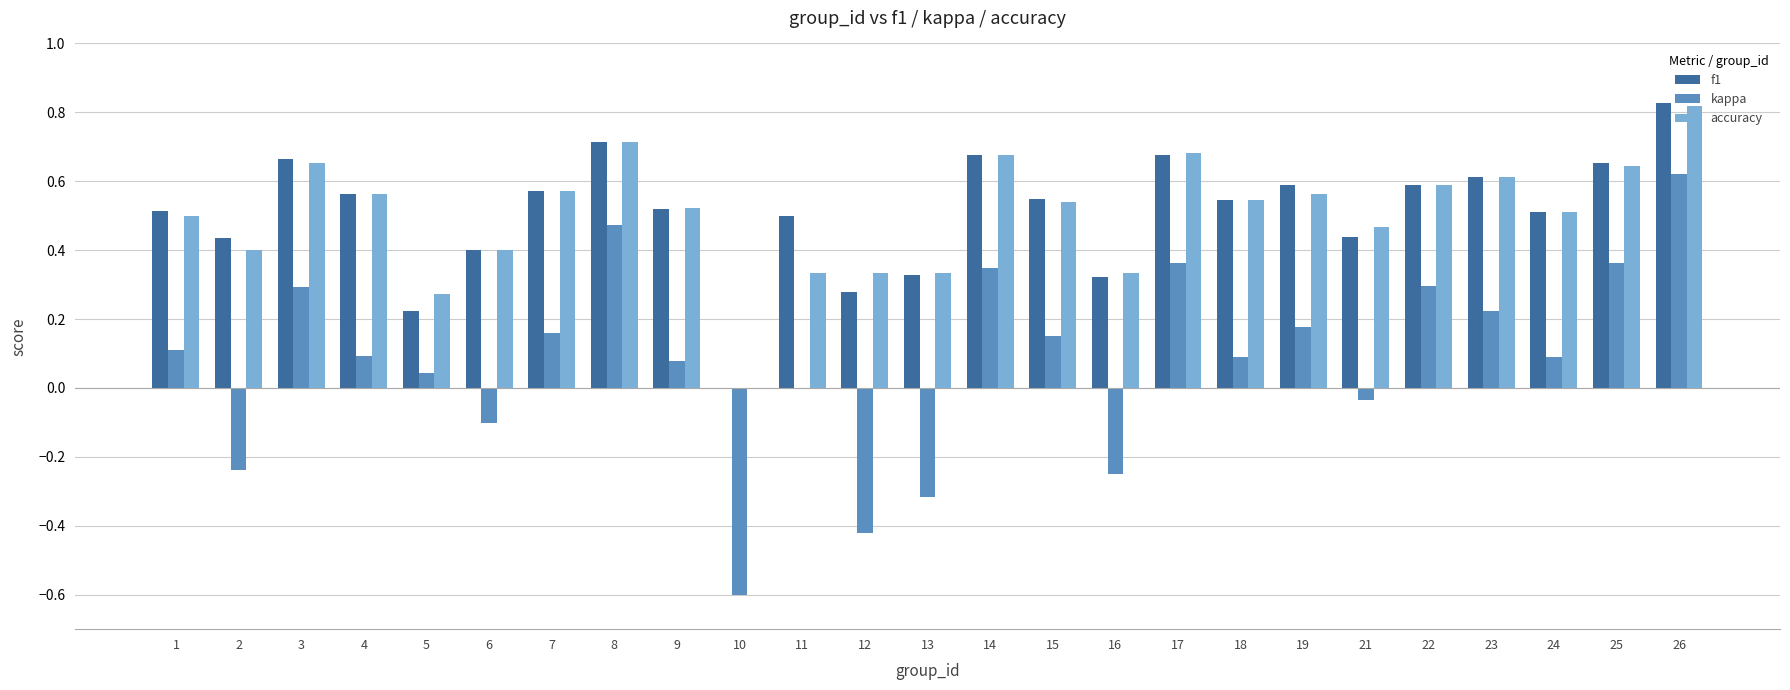

Between 8 and 14, which series saw the biggest shift?

kappa